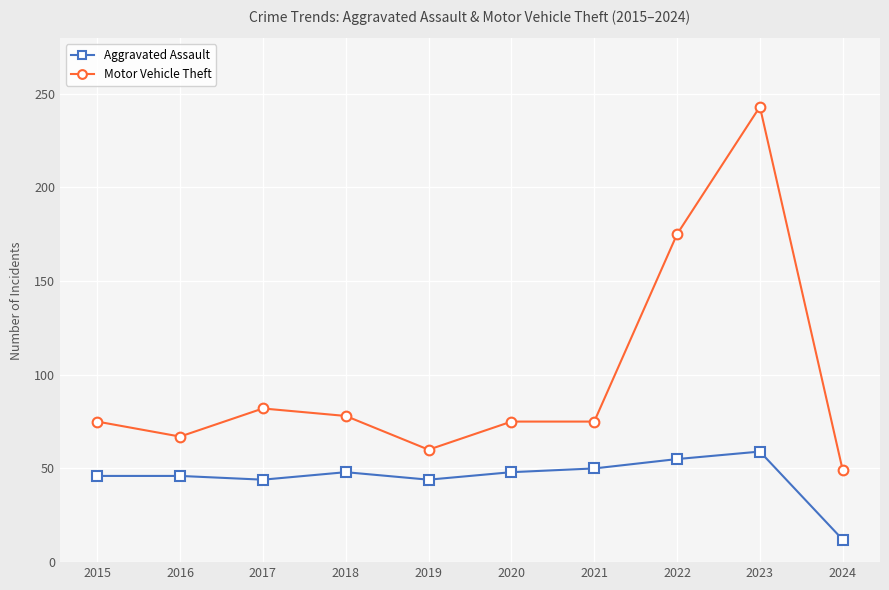

Is the value of Aggravated Assault at 2021 greater than the value of Motor Vehicle Theft at 2022?

No